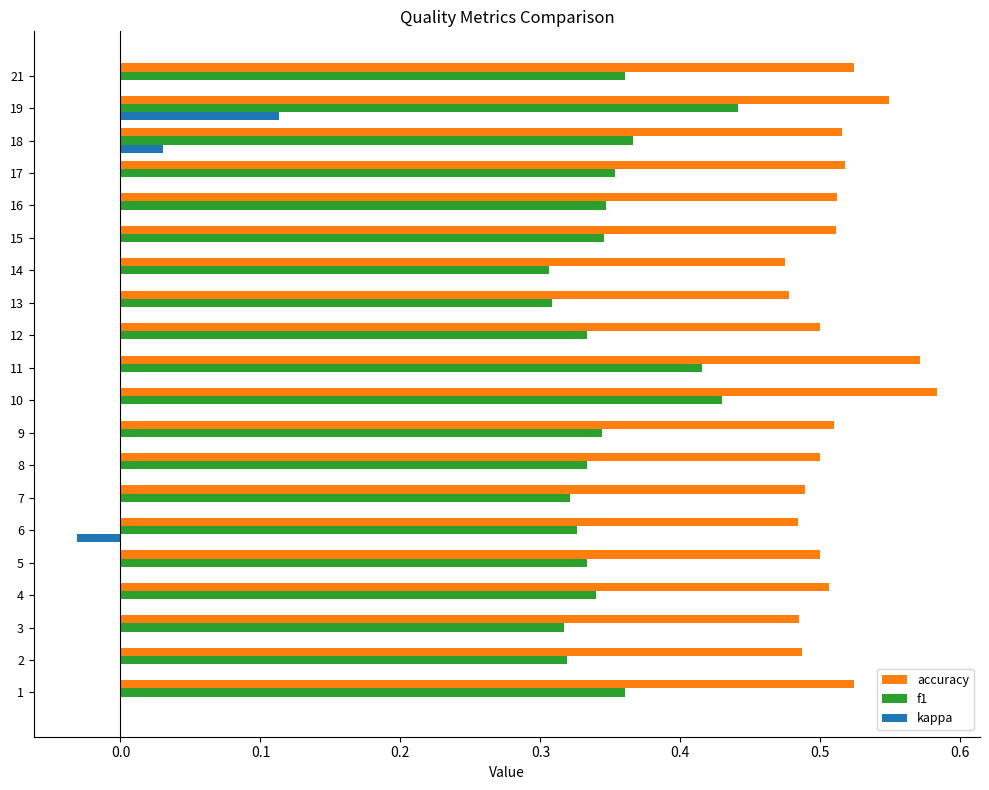

The value of accuracy at 1 is 0.8. True or false?

False